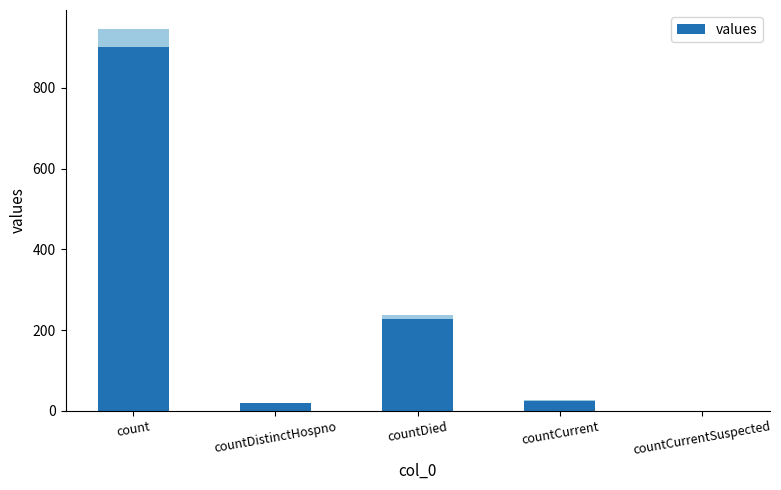

Approximately how many times larger is the value at countDistinctHospno compared to countCurrent?

0.8